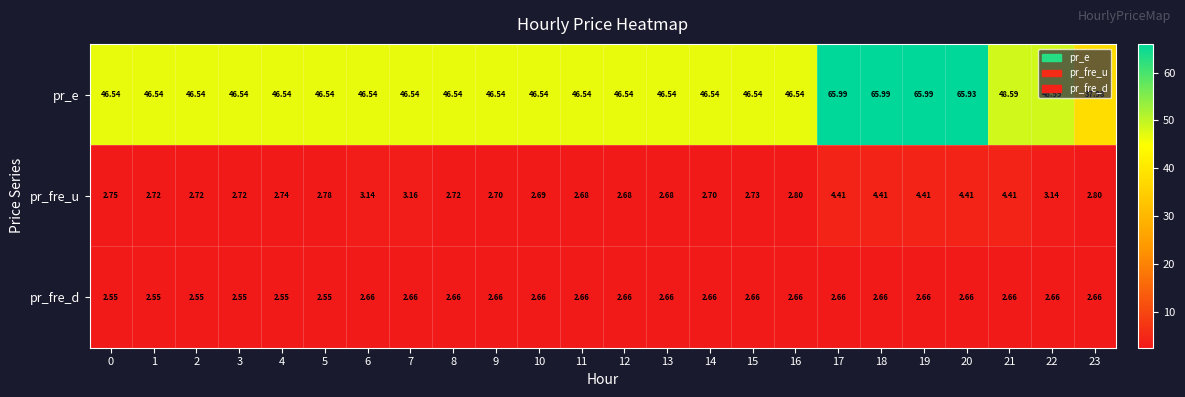

How many data points does each series have?

24